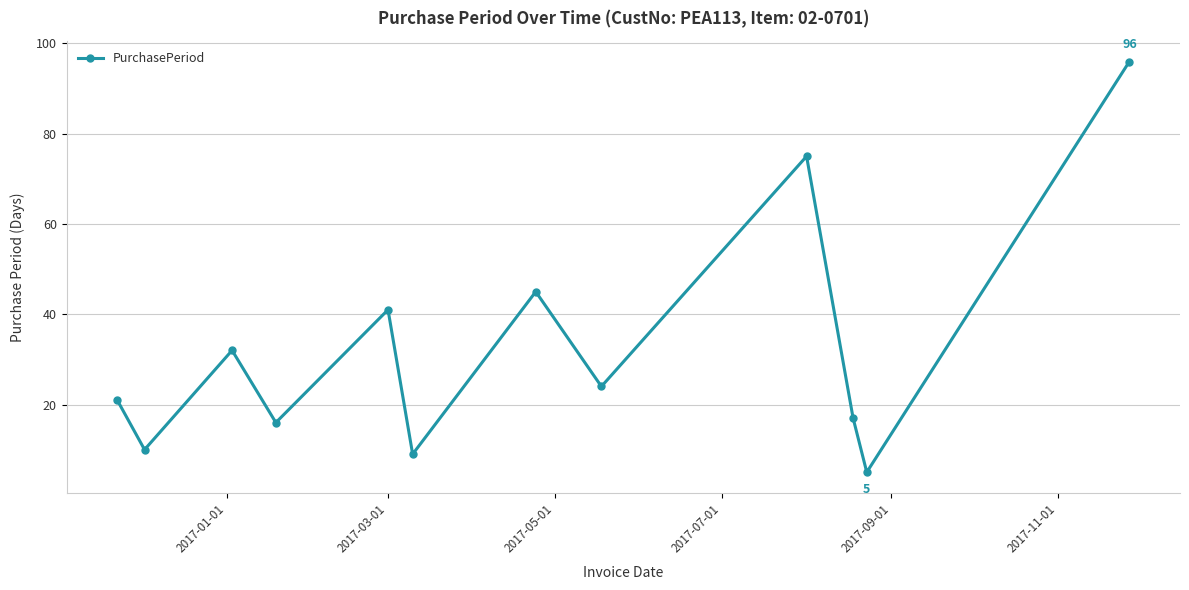

What is the smallest value displayed?

5